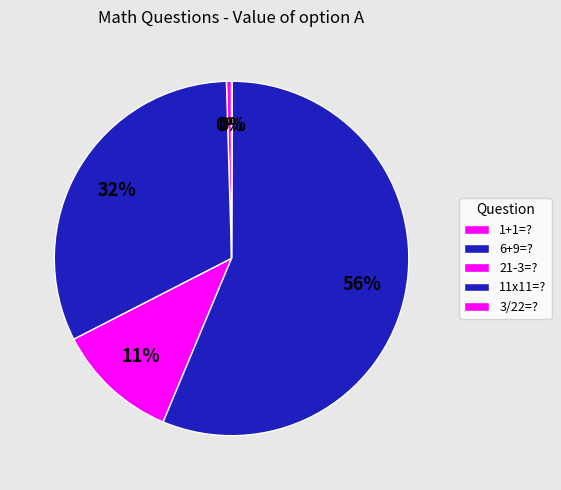

To the nearest percent, what is the difference between the largest and smallest slice percentages?

56%